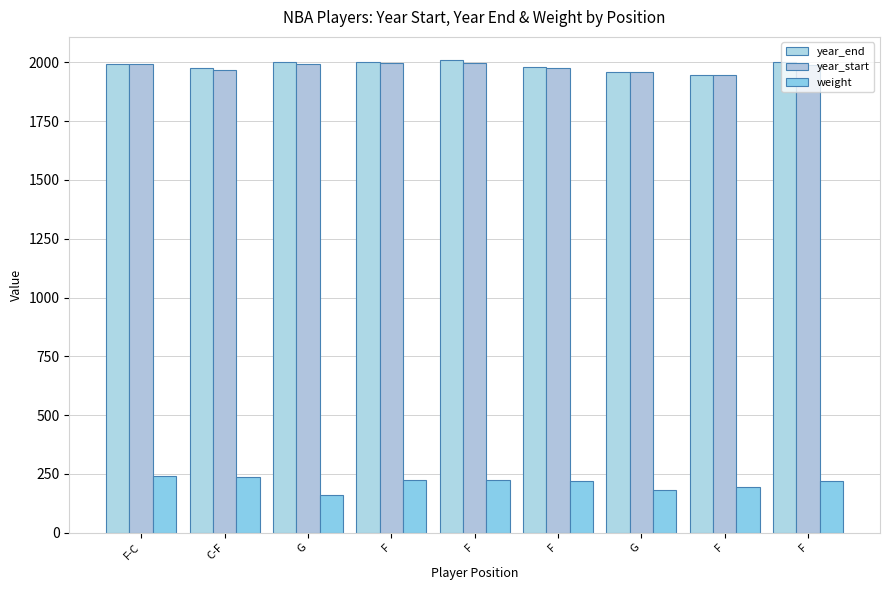

What are all the series names shown in the legend?

year_end, year_start, weight